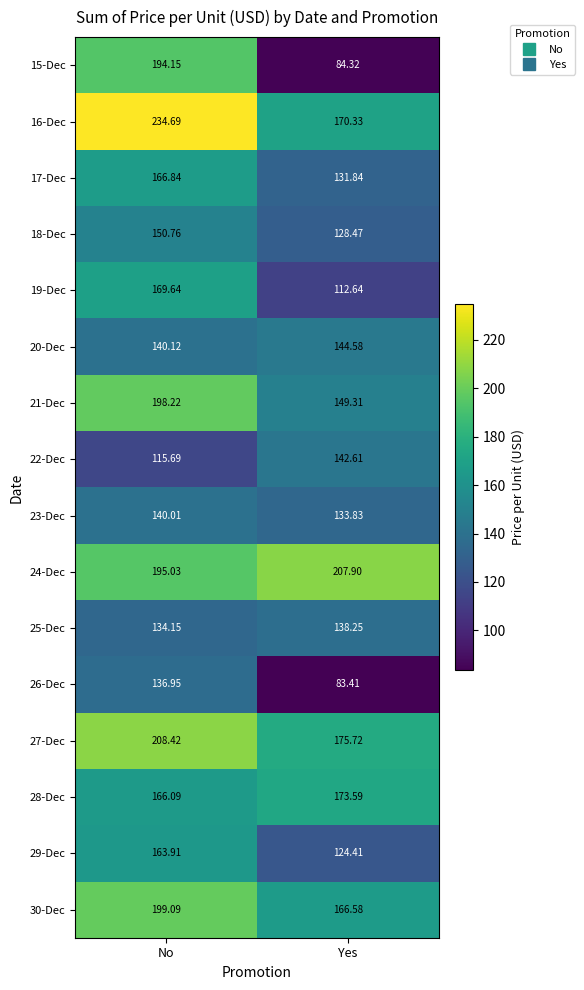

Which series has the largest range (max minus min)?

15-Dec